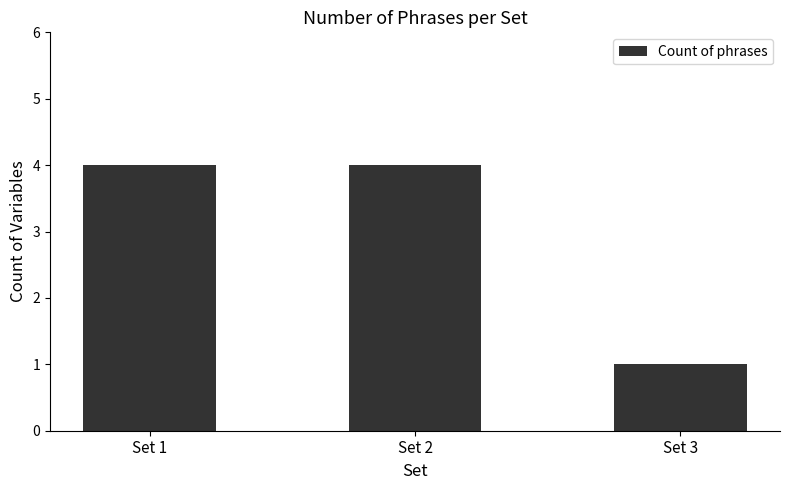

What is the value of the 3rd bar from the left?

1